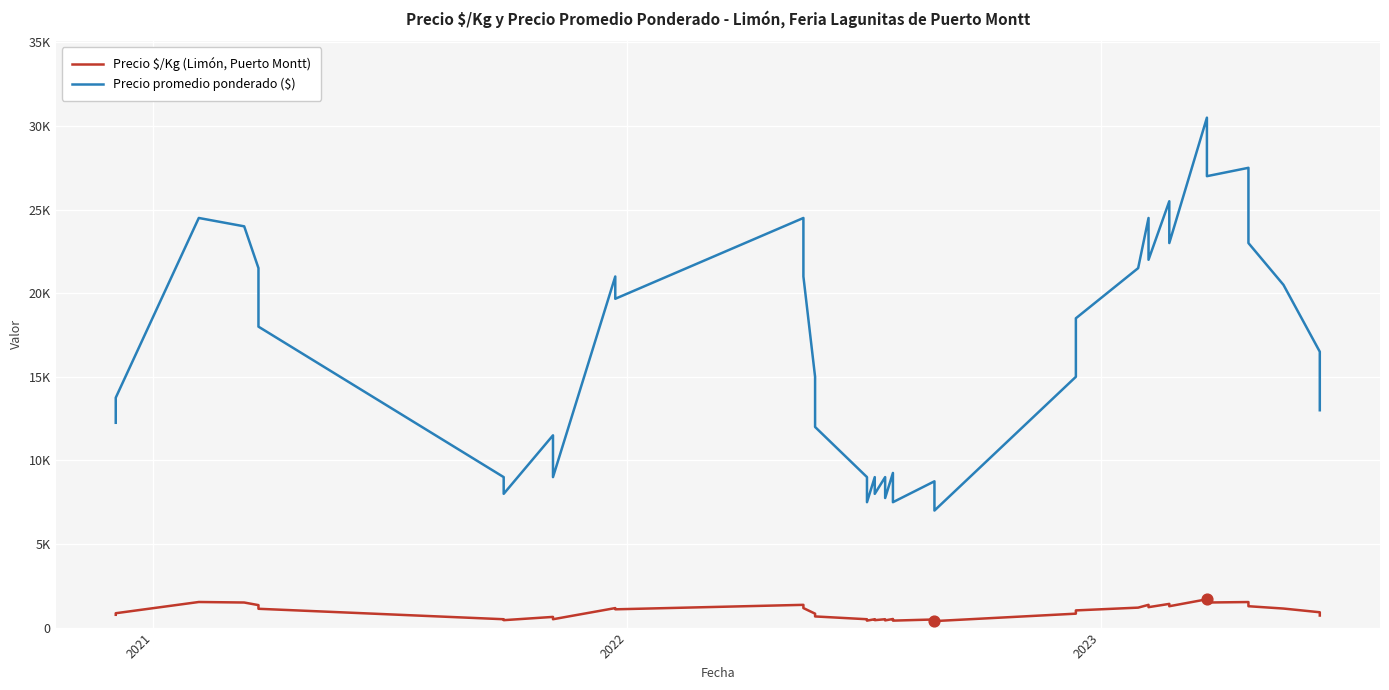

Which series has the largest total across all categories?

Precio promedio ponderado ($)